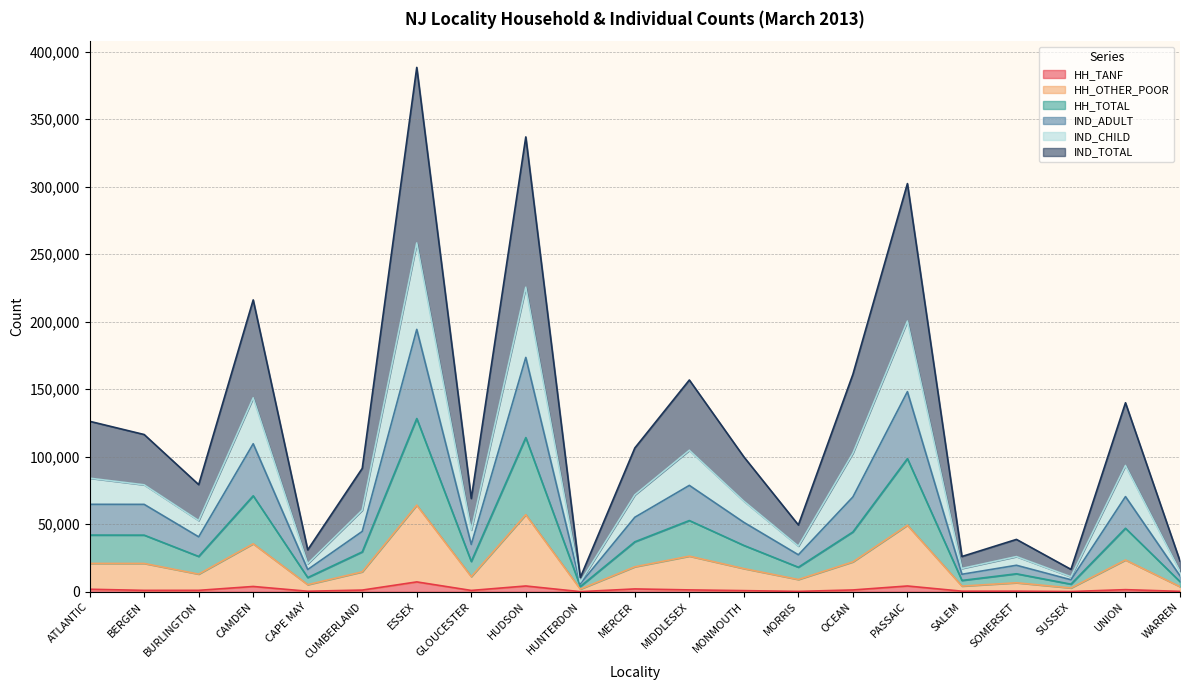

What are all the series names shown in the legend?

HH_TANF, HH_OTHER_POOR, HH_TOTAL, IND_ADULT, IND_CHILD, IND_TOTAL